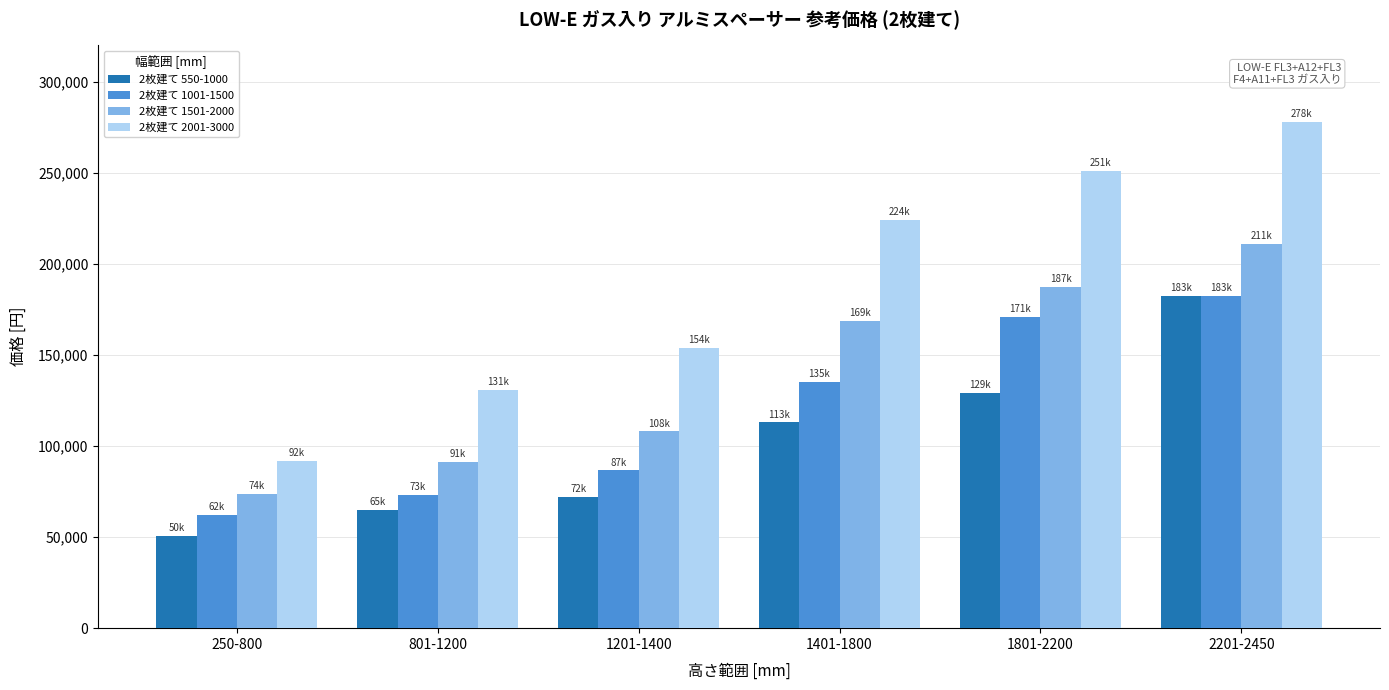

What is the total value across all series at 1801-2200?

738600